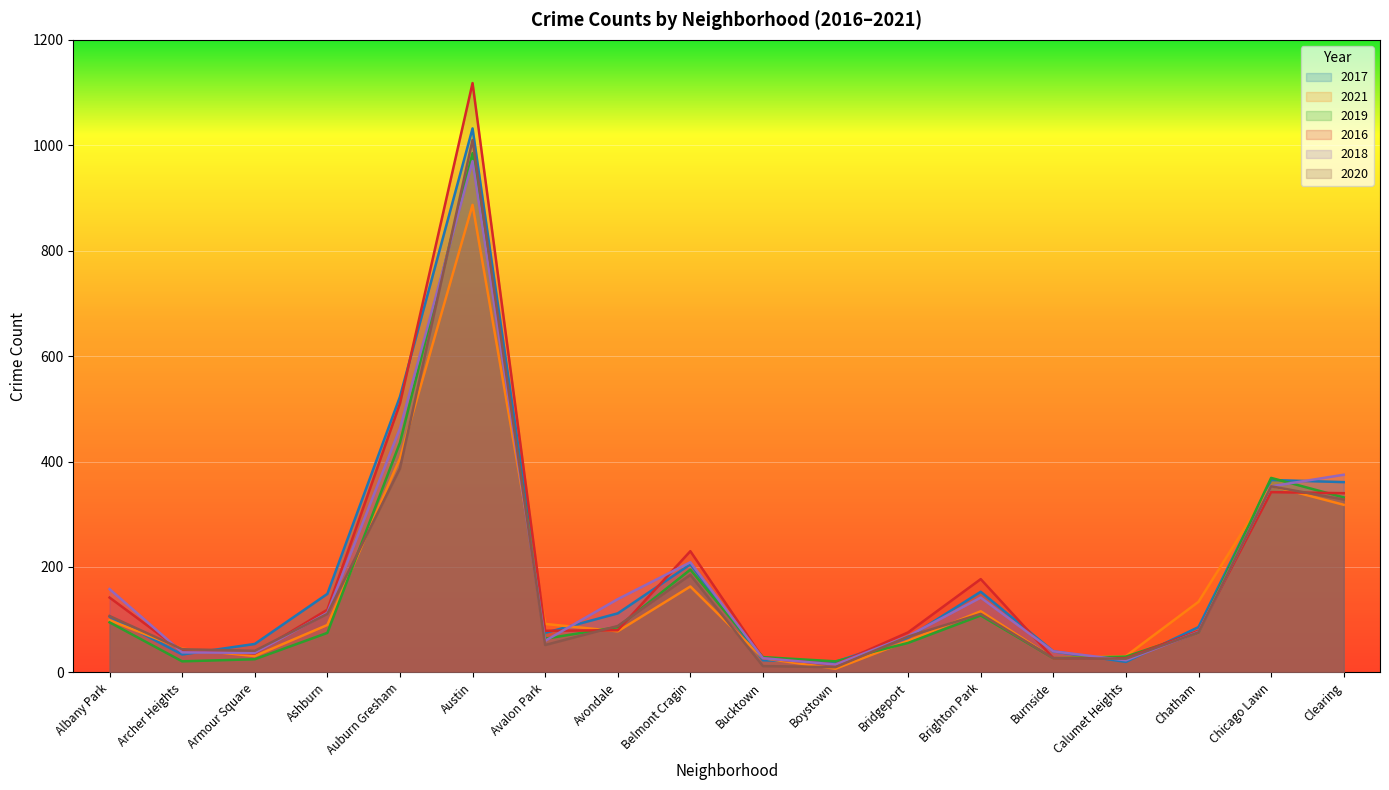

In 2017, how many points are lower than both neighbors (excluding endpoints)?

4